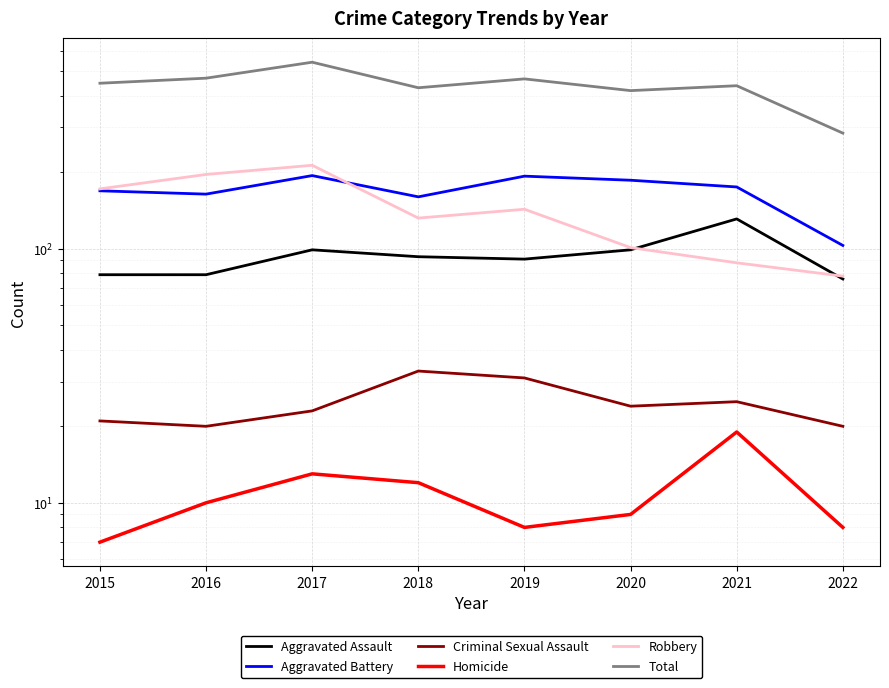

Reading left to right, extract all data points from this chart.

Aggravated Assault: 2015=79	2016=79	2017=99	2018=93	2019=91	2020=99	2021=131	2022=76
Aggravated Battery: 2015=169	2016=164	2017=194	2018=160	2019=193	2020=186	2021=175	2022=103
Criminal Sexual Assault: 2015=21	2016=20	2017=23	2018=33	2019=31	2020=24	2021=25	2022=20
Homicide: 2015=7	2016=10	2017=13	2018=12	2019=8	2020=9	2021=19	2022=8
Robbery: 2015=172	2016=196	2017=213	2018=132	2019=143	2020=101	2021=88	2022=78
Total: 2015=448	2016=469	2017=542	2018=430	2019=466	2020=419	2021=438	2022=285